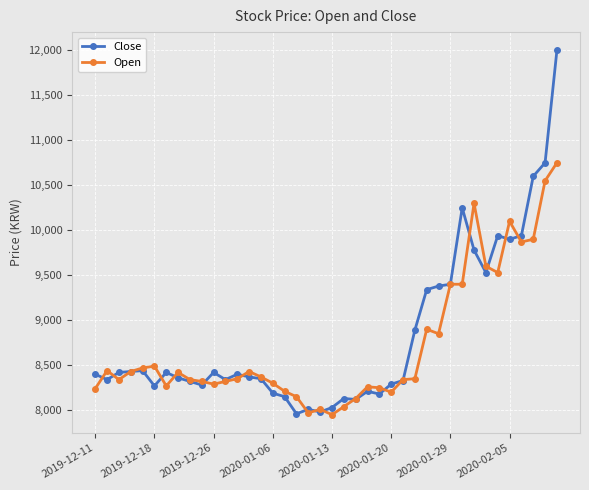

Does the chart have visible grid lines?

Yes